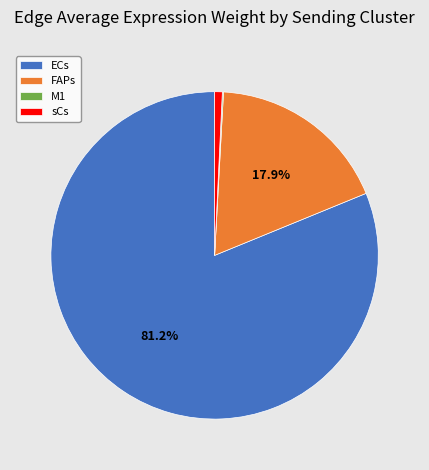

What is the majority slice?

ECs